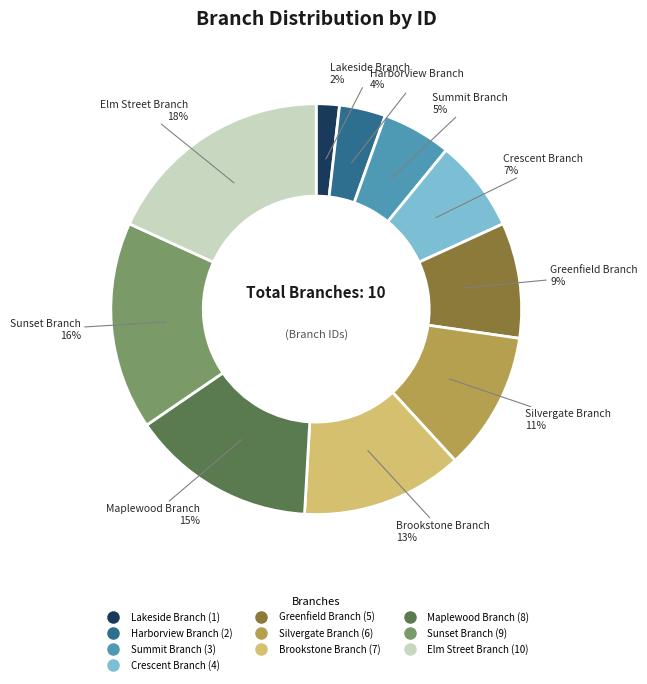

Count the number of slices in the pie.

10